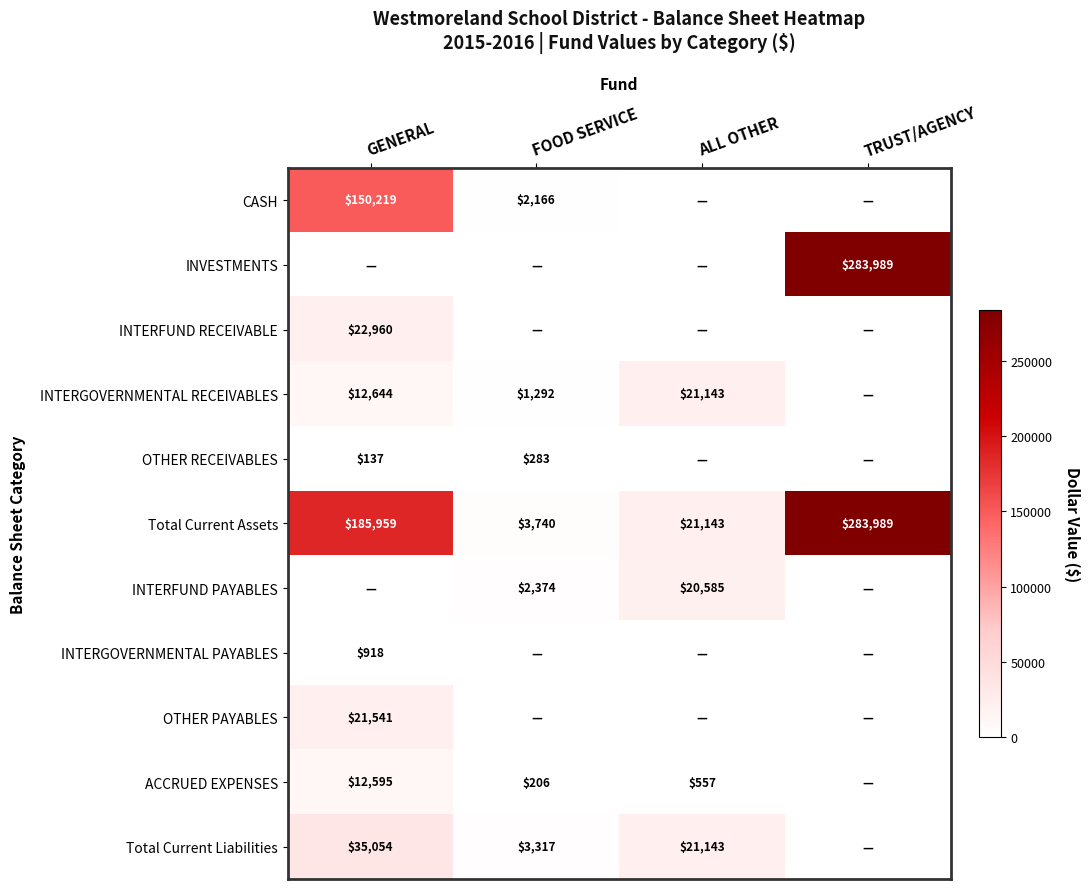

True or false: Total Current Liabilities has a value of 3317 at FOOD SERVICE.

True